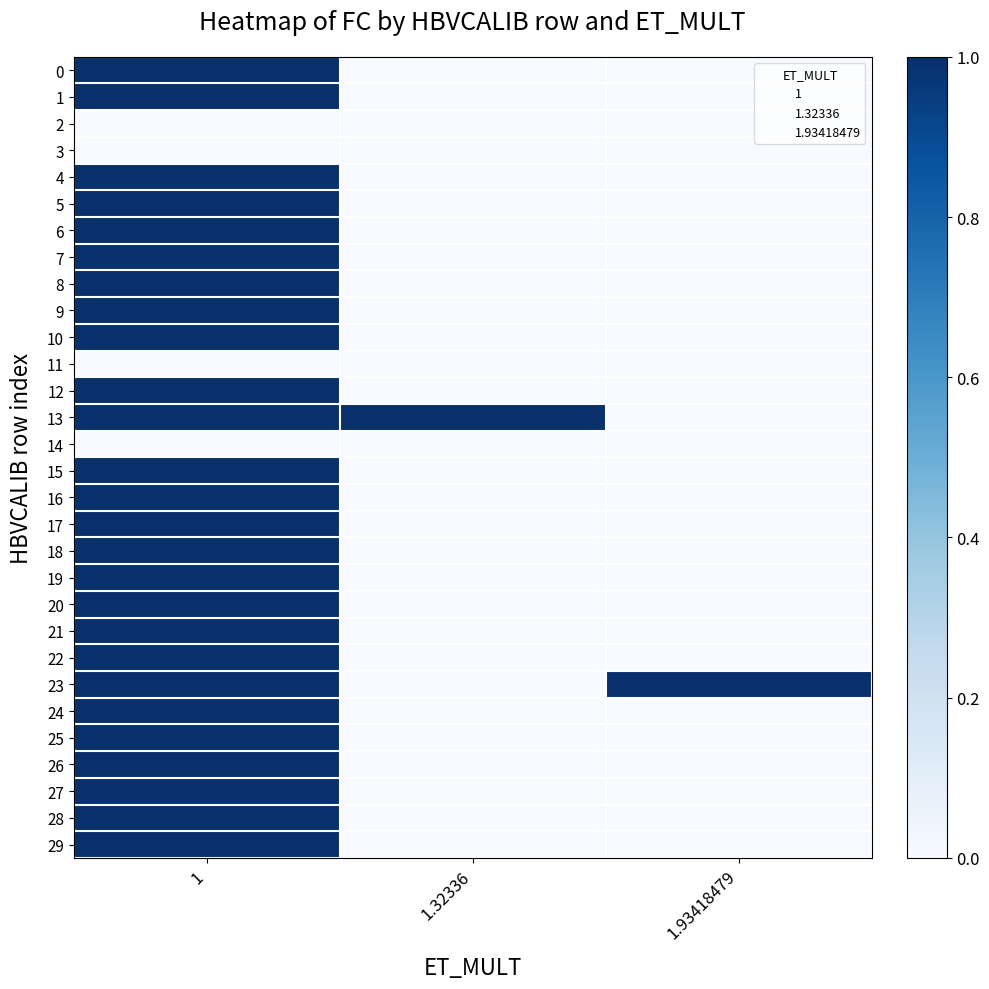

Reading left to right, extract all data points from this chart.

0: 1=1	1.32336=0	1.93418479=0
1: 1=1	1.32336=0	1.93418479=0
2: 1=0	1.32336=0	1.93418479=0
3: 1=0	1.32336=0	1.93418479=0
4: 1=1	1.32336=0	1.93418479=0
5: 1=1	1.32336=0	1.93418479=0
6: 1=1	1.32336=0	1.93418479=0
7: 1=1	1.32336=0	1.93418479=0
8: 1=1	1.32336=0	1.93418479=0
9: 1=1	1.32336=0	1.93418479=0
10: 1=1	1.32336=0	1.93418479=0
11: 1=0	1.32336=0	1.93418479=0
12: 1=1	1.32336=0	1.93418479=0
13: 1=1	1.32336=1	1.93418479=0
14: 1=0	1.32336=0	1.93418479=0
15: 1=1	1.32336=0	1.93418479=0
16: 1=1	1.32336=0	1.93418479=0
17: 1=1	1.32336=0	1.93418479=0
18: 1=1	1.32336=0	1.93418479=0
19: 1=1	1.32336=0	1.93418479=0
20: 1=1	1.32336=0	1.93418479=0
21: 1=1	1.32336=0	1.93418479=0
22: 1=1	1.32336=0	1.93418479=0
23: 1=1	1.32336=0	1.93418479=1
24: 1=1	1.32336=0	1.93418479=0
25: 1=1	1.32336=0	1.93418479=0
26: 1=1	1.32336=0	1.93418479=0
27: 1=1	1.32336=0	1.93418479=0
28: 1=1	1.32336=0	1.93418479=0
29: 1=1	1.32336=0	1.93418479=0